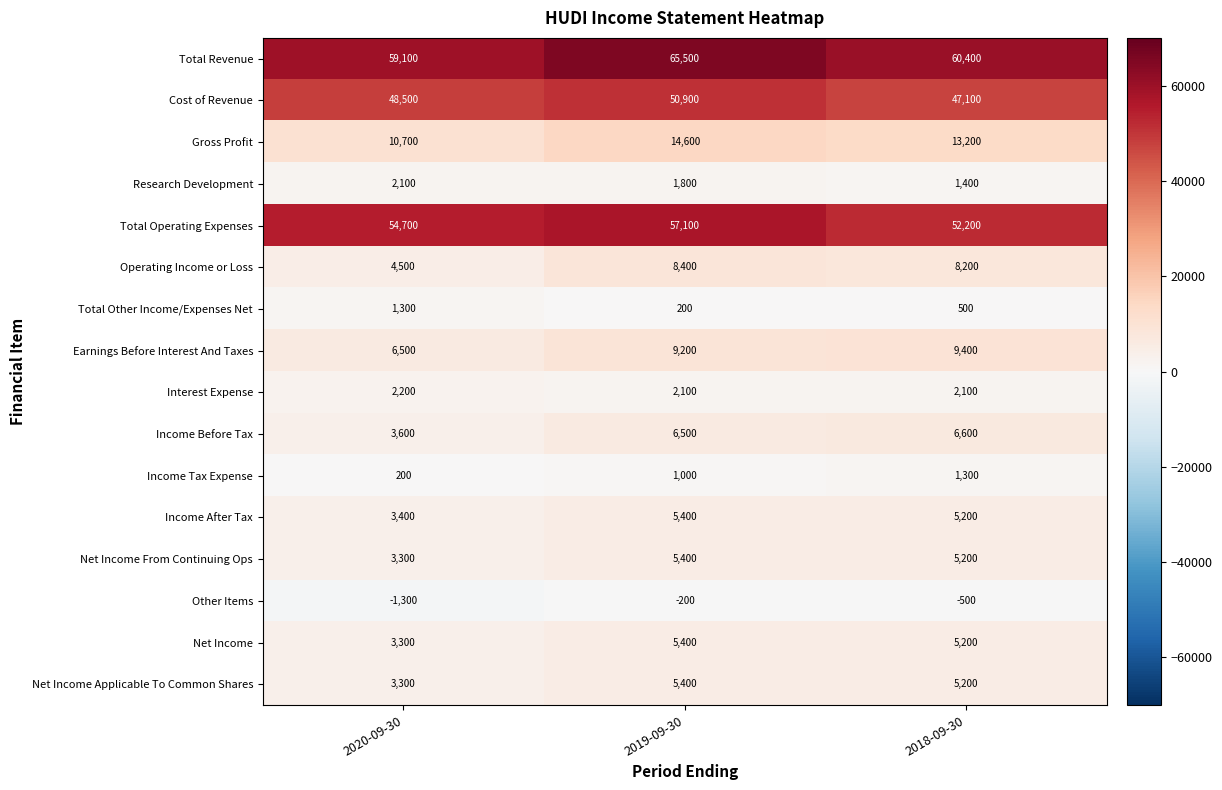

Rank the categories by Total Revenue value from highest to lowest.

2019-09-30, 2018-09-30, 2020-09-30